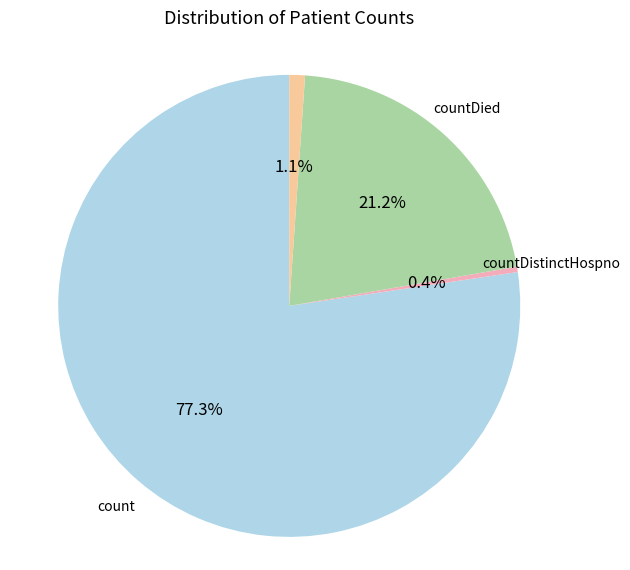

Does any single category account for the majority?

Yes